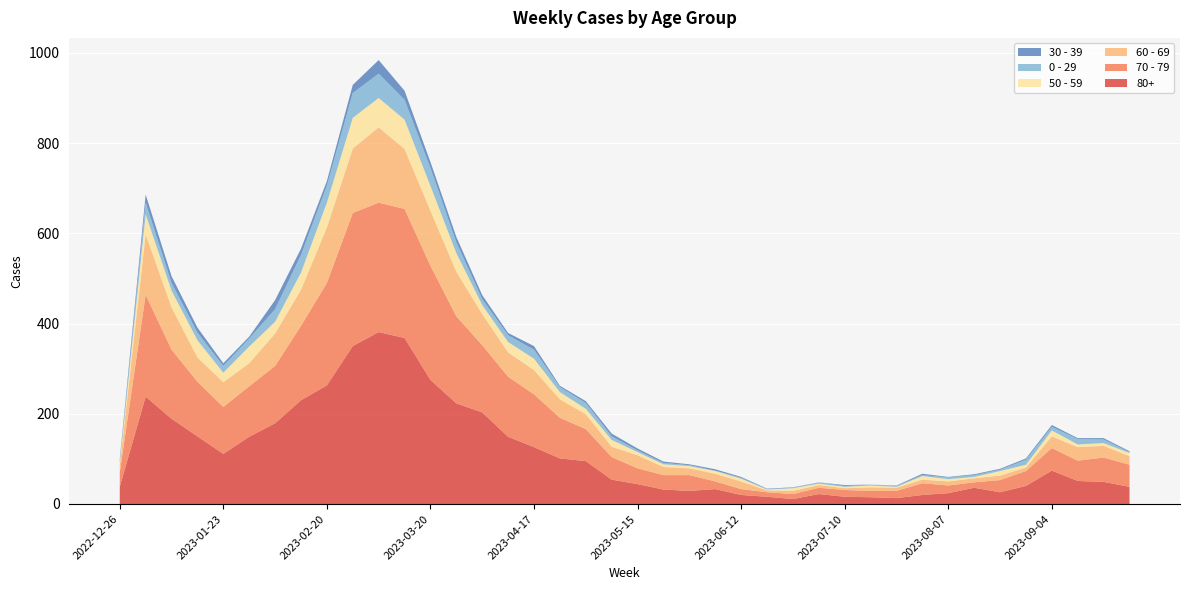

Reading left to right, transcribe all the data shown in this chart.

80+: 2022-12-26=38	2023-01-02=238	2023-01-09=189	2023-01-16=150	2023-01-23=111	2023-01-30=149	2023-02-06=179	2023-02-13=230	2023-02-20=263	2023-02-27=350	2023-03-06=381	2023-03-13=368	2023-03-20=275	2023-03-27=223	2023-04-03=203	2023-04-10=149	2023-04-17=126	2023-04-24=101	2023-05-01=95	2023-05-08=54	2023-05-15=44	2023-05-22=32	2023-05-29=29	2023-06-05=33	2023-06-12=20	2023-06-19=16	2023-06-26=11	2023-07-03=22	2023-07-10=16	2023-07-17=15	2023-07-24=13	2023-07-31=20	2023-08-07=24	2023-08-14=36	2023-08-21=26	2023-08-28=40	2023-09-04=74	2023-09-11=51	2023-09-18=49	2023-09-25=38
70 - 79: 2022-12-26=32	2023-01-02=226	2023-01-09=153	2023-01-16=121	2023-01-23=104	2023-01-30=112	2023-02-06=127	2023-02-13=165	2023-02-20=227	2023-02-27=295	2023-03-06=287	2023-03-13=286	2023-03-20=253	2023-03-27=193	2023-04-03=149	2023-04-10=133	2023-04-17=117	2023-04-24=90	2023-05-01=71	2023-05-08=50	2023-05-15=35	2023-05-22=32	2023-05-29=35	2023-06-05=17	2023-06-12=13	2023-06-19=10	2023-06-26=11	2023-07-03=14	2023-07-10=15	2023-07-17=14	2023-07-24=16	2023-07-31=26	2023-08-07=17	2023-08-14=12	2023-08-21=27	2023-08-28=33	2023-09-04=50	2023-09-11=45	2023-09-18=54	2023-09-25=49
60 - 69: 2022-12-26=16	2023-01-02=134	2023-01-09=94	2023-01-16=54	2023-01-23=55	2023-01-30=51	2023-02-06=72	2023-02-13=80	2023-02-20=123	2023-02-27=143	2023-03-06=167	2023-03-13=133	2023-03-20=122	2023-03-27=99	2023-04-03=69	2023-04-10=54	2023-04-17=54	2023-04-24=41	2023-05-01=33	2023-05-08=23	2023-05-15=29	2023-05-22=18	2023-05-29=15	2023-06-05=17	2023-06-12=17	2023-06-19=4	2023-06-26=7	2023-07-03=6	2023-07-10=4	2023-07-17=8	2023-07-24=7	2023-07-31=8	2023-08-07=9	2023-08-14=9	2023-08-21=10	2023-08-28=8	2023-09-04=26	2023-09-11=30	2023-09-18=26	2023-09-25=19
50 - 59: 2022-12-26=5	2023-01-02=44	2023-01-09=37	2023-01-16=38	2023-01-23=21	2023-01-30=37	2023-02-06=26	2023-02-13=38	2023-02-20=55	2023-02-27=68	2023-03-06=65	2023-03-13=65	2023-03-20=55	2023-03-27=41	2023-04-03=20	2023-04-10=23	2023-04-17=25	2023-04-24=16	2023-05-01=12	2023-05-08=15	2023-05-15=7	2023-05-22=6	2023-05-29=5	2023-06-05=6	2023-06-12=6	2023-06-19=2	2023-06-26=6	2023-07-03=3	2023-07-10=3	2023-07-17=4	2023-07-24=2	2023-07-31=8	2023-08-07=5	2023-08-14=3	2023-08-21=10	2023-08-28=6	2023-09-04=13	2023-09-11=6	2023-09-18=6	2023-09-25=7
0 - 29: 2022-12-26=4	2023-01-02=26	2023-01-09=17	2023-01-16=17	2023-01-23=15	2023-01-30=18	2023-02-06=28	2023-02-13=39	2023-02-20=38	2023-02-27=55	2023-03-06=54	2023-03-13=44	2023-03-20=40	2023-03-27=24	2023-04-03=13	2023-04-10=15	2023-04-17=20	2023-04-24=11	2023-05-01=13	2023-05-08=8	2023-05-15=4	2023-05-22=3	2023-05-29=2	2023-06-05=1	2023-06-12=2	2023-06-19=1	2023-06-26=1	2023-07-03=3	2023-07-10=2	2023-07-17=2	2023-07-24=2	2023-07-31=2	2023-08-07=4	2023-08-14=4	2023-08-21=3	2023-08-28=11	2023-09-04=8	2023-09-11=12	2023-09-18=8	2023-09-25=2
30 - 39: 2022-12-26=5	2023-01-02=18	2023-01-09=15	2023-01-16=11	2023-01-23=6	2023-01-30=4	2023-02-06=20	2023-02-13=14	2023-02-20=10	2023-02-27=18	2023-03-06=30	2023-03-13=20	2023-03-20=13	2023-03-27=12	2023-04-03=9	2023-04-10=5	2023-04-17=8	2023-04-24=3	2023-05-01=4	2023-05-08=6	2023-05-15=4	2023-05-22=3	2023-05-29=2	2023-06-05=3	2023-06-12=2	2023-06-19=1	2023-06-26=1	2023-07-03=0	2023-07-10=2	2023-07-17=0	2023-07-24=1	2023-07-31=3	2023-08-07=1	2023-08-14=2	2023-08-21=2	2023-08-28=3	2023-09-04=4	2023-09-11=2	2023-09-18=3	2023-09-25=2